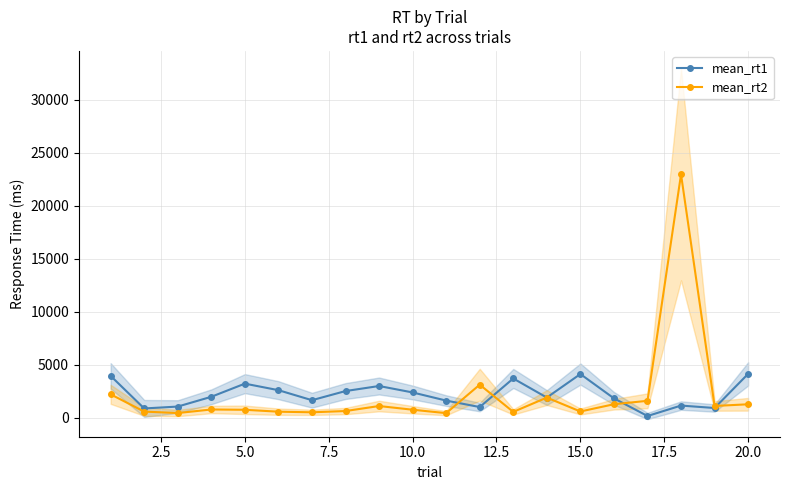

True or false: mean_rt2 has more than 1 points higher than both neighbors.

True